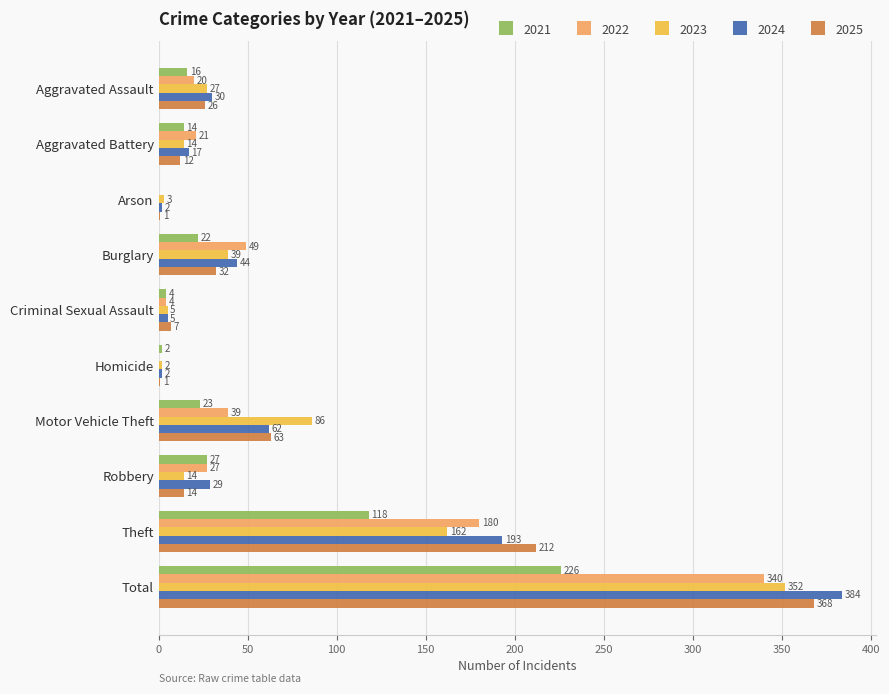

What are all the series names shown in the legend?

2021, 2022, 2023, 2024, 2025